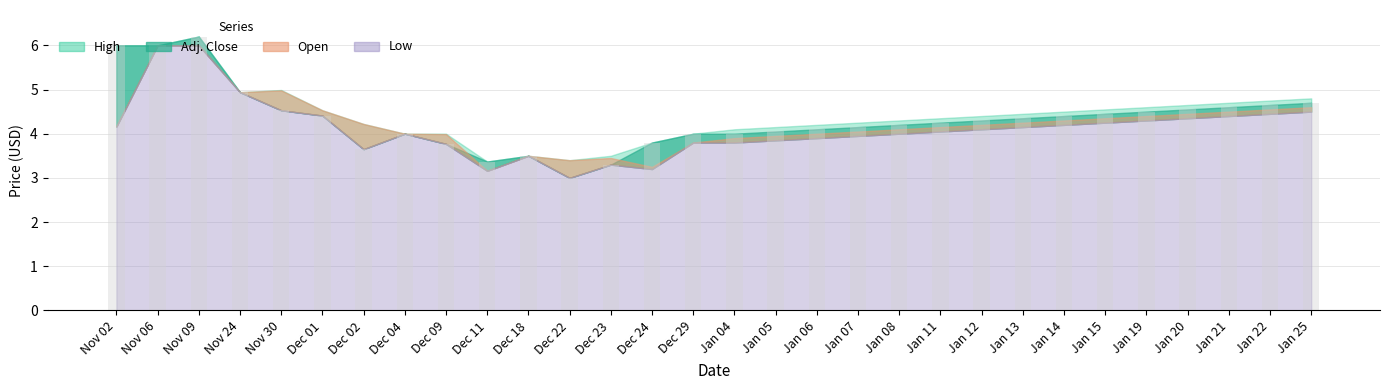

Are the bars horizontal?

No